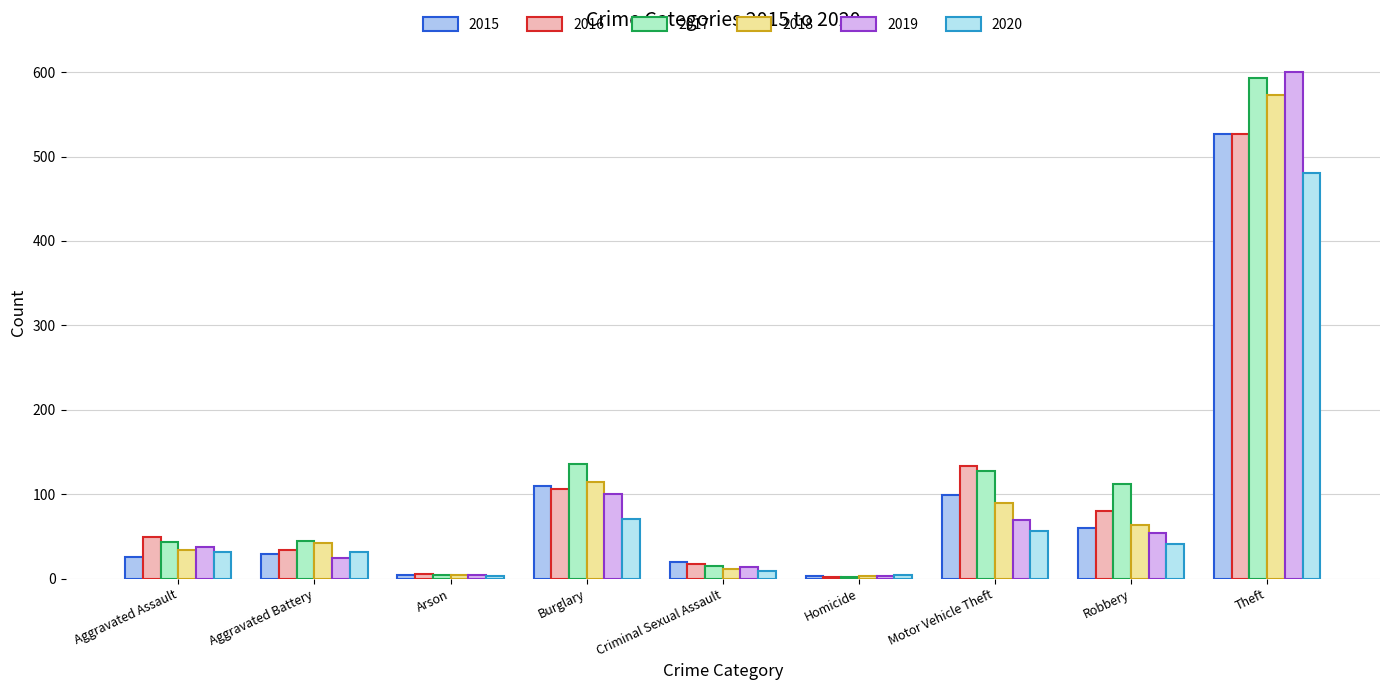

At Homicide, list the series in order from smallest to largest.

2016, 2017, 2015, 2018, 2019, 2020